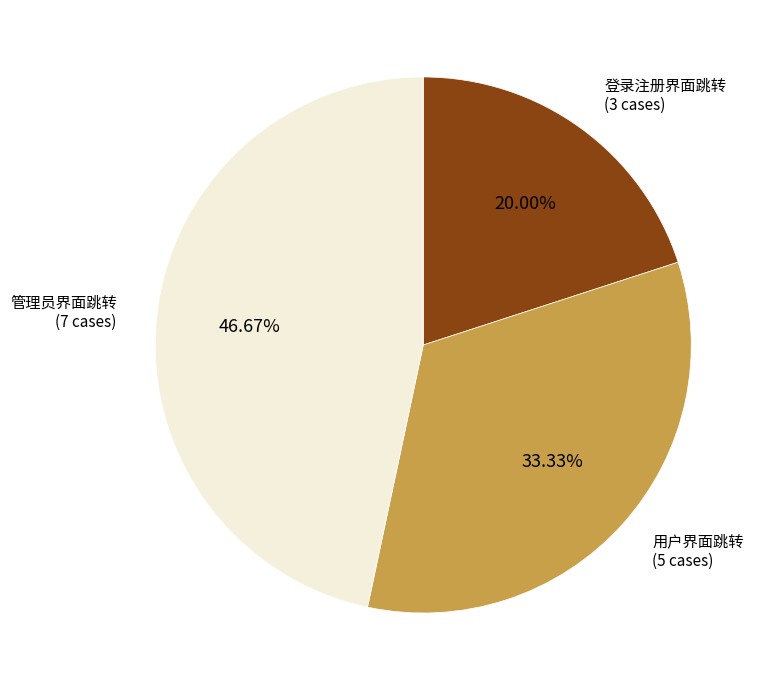

Which has a higher value, 用户界面跳转 or 登录注册界面跳转?

用户界面跳转